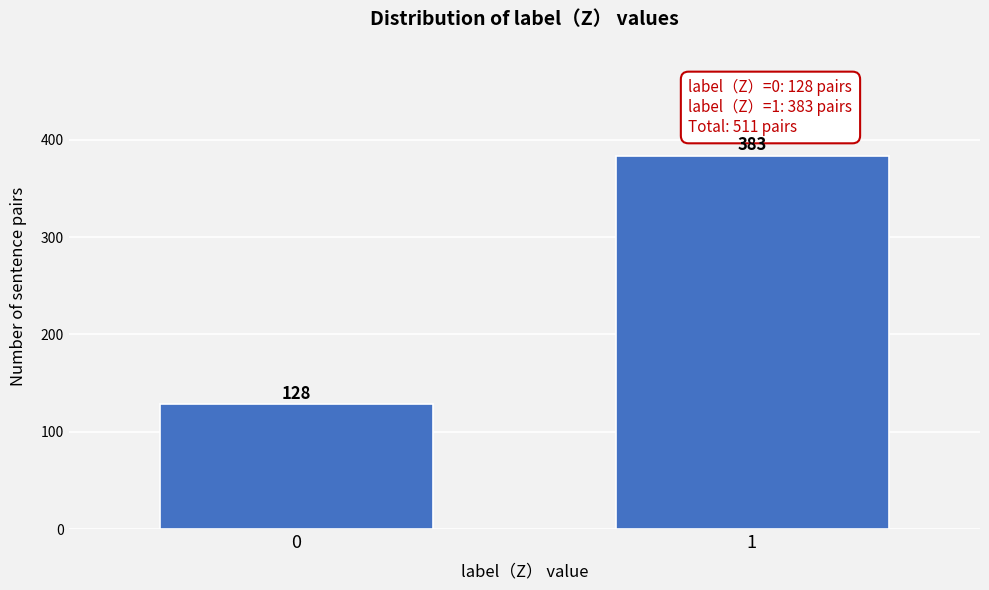

Reading left to right, list all the values displayed in this chart.

  0  =128	  1  =383